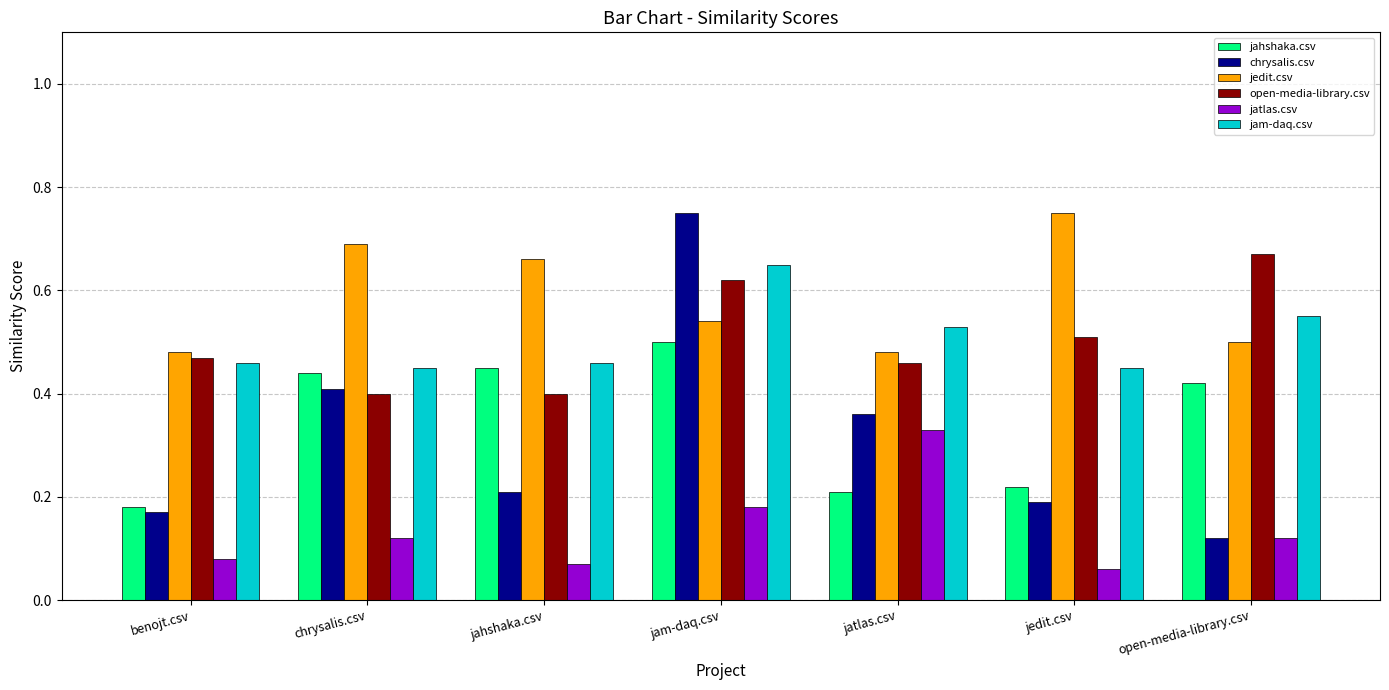

At how many categories does at least one series exceed 0?

7